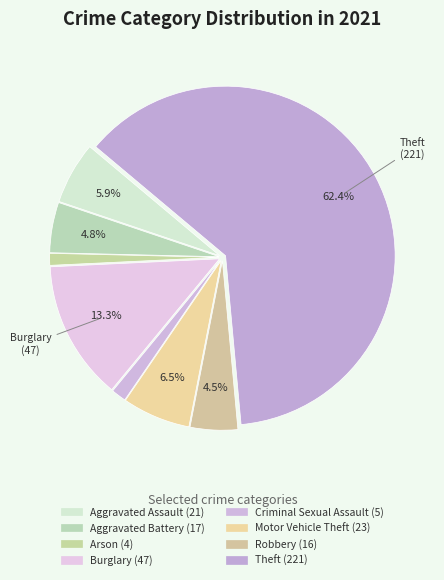

Count the number of slices in the pie.

8